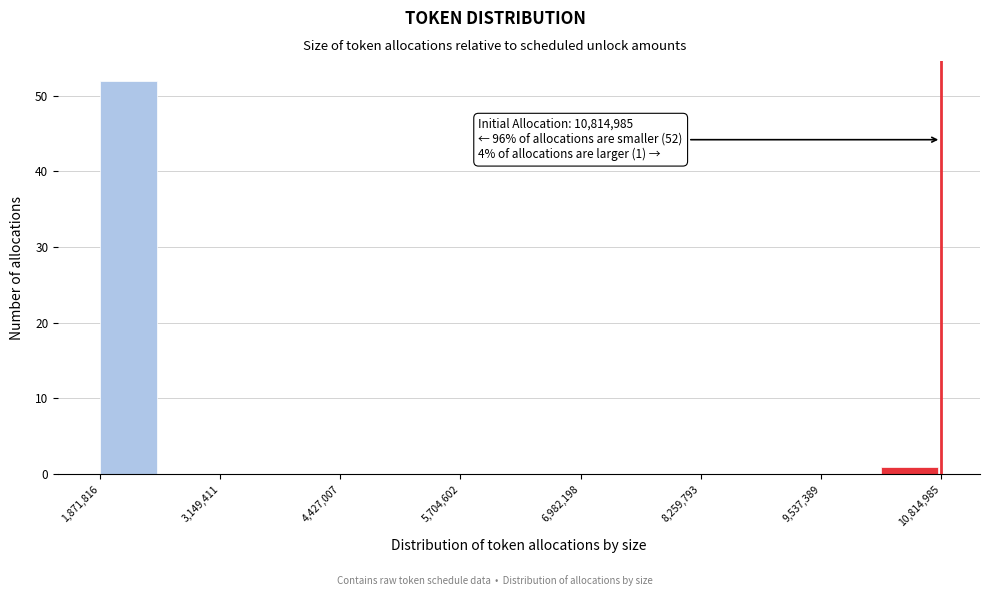

Around what value on the x-axis is the tallest bar? Give the approximate position of its centre, as read against the axis.

2200000